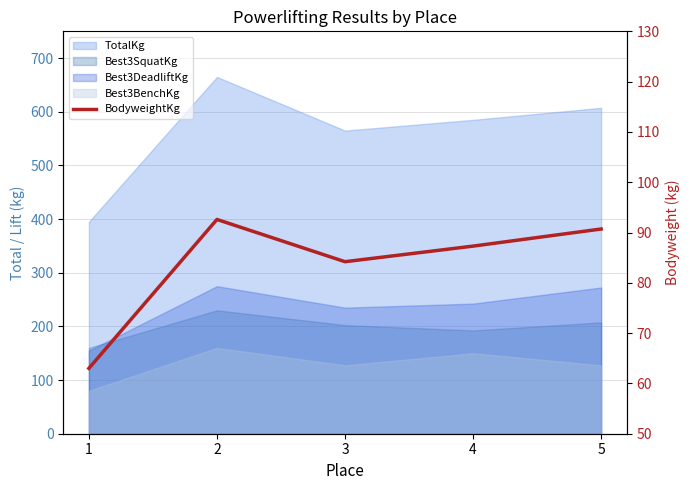

The value at 2 is 62.1. True or false?

False